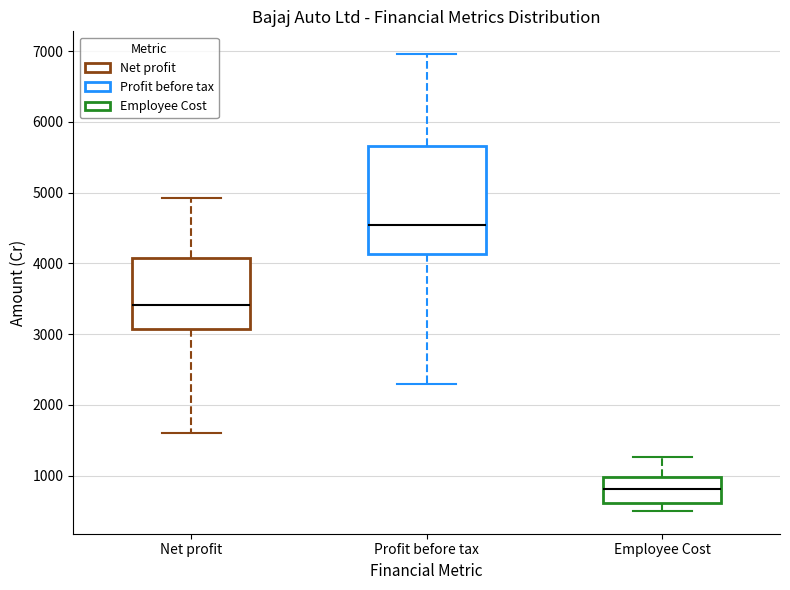

Reading left to right, read every box against the y-axis: the position of its median line, the range the box covers, and the ends of its whiskers. The values are not printed on the chart, so give them approximately, as read against the axis.

Net profit: median 3400, box 3100 to 4100, whiskers 1600 to 4900
Profit before tax: median 4500, box 4100 to 5700, whiskers 2300 to 7000
Employee Cost: median 800, box 600 to 1000, whiskers 500 to 1300